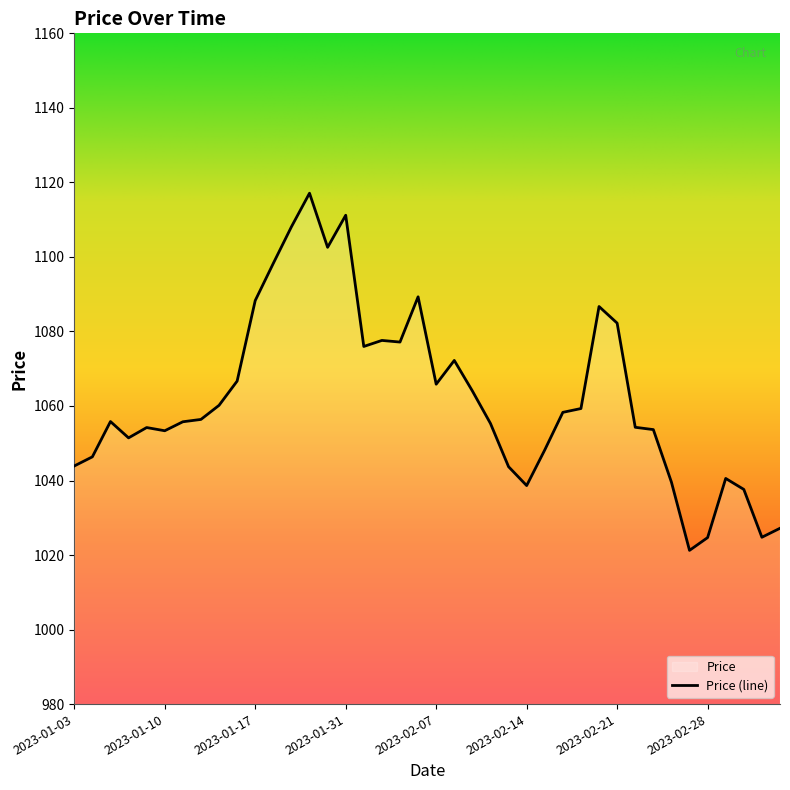

How many lines are shown in the chart?

1